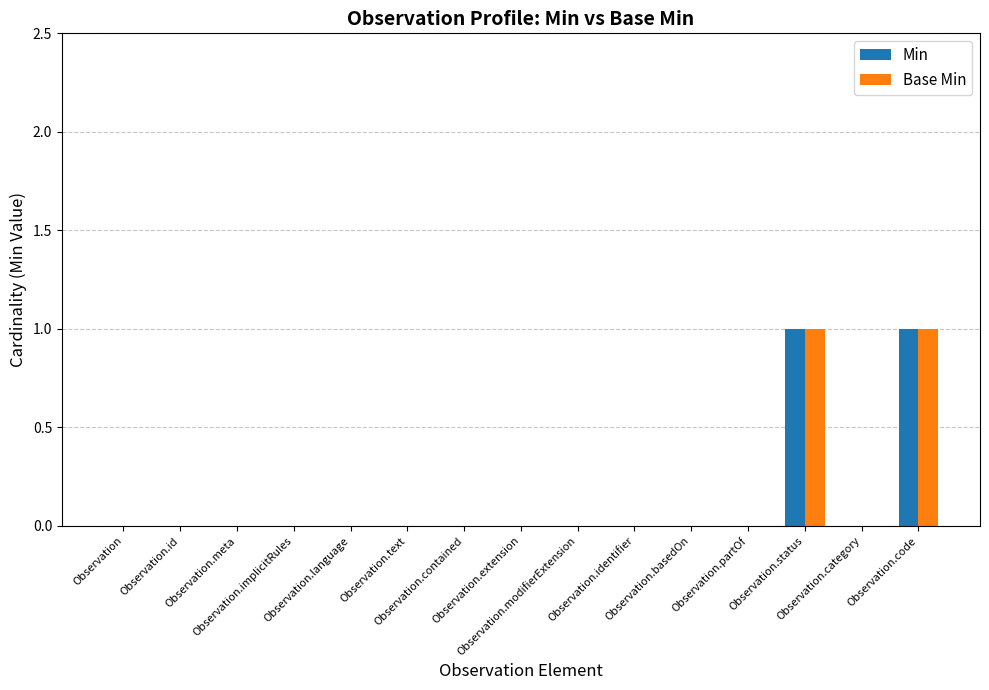

Reading left to right, transcribe all the data shown in this chart.

Min: Observation=0	Observation.id=0	Observation.meta=0	Observation.implicitRules=0	Observation.language=0	Observation.text=0	Observation.contained=0	Observation.extension=0	Observation.modifierExtension=0	Observation.identifier=0	Observation.basedOn=0	Observation.partOf=0	Observation.status=1	Observation.category=0	Observation.code=1
Base Min: Observation=0	Observation.id=0	Observation.meta=0	Observation.implicitRules=0	Observation.language=0	Observation.text=0	Observation.contained=0	Observation.extension=0	Observation.modifierExtension=0	Observation.identifier=0	Observation.basedOn=0	Observation.partOf=0	Observation.status=1	Observation.category=0	Observation.code=1